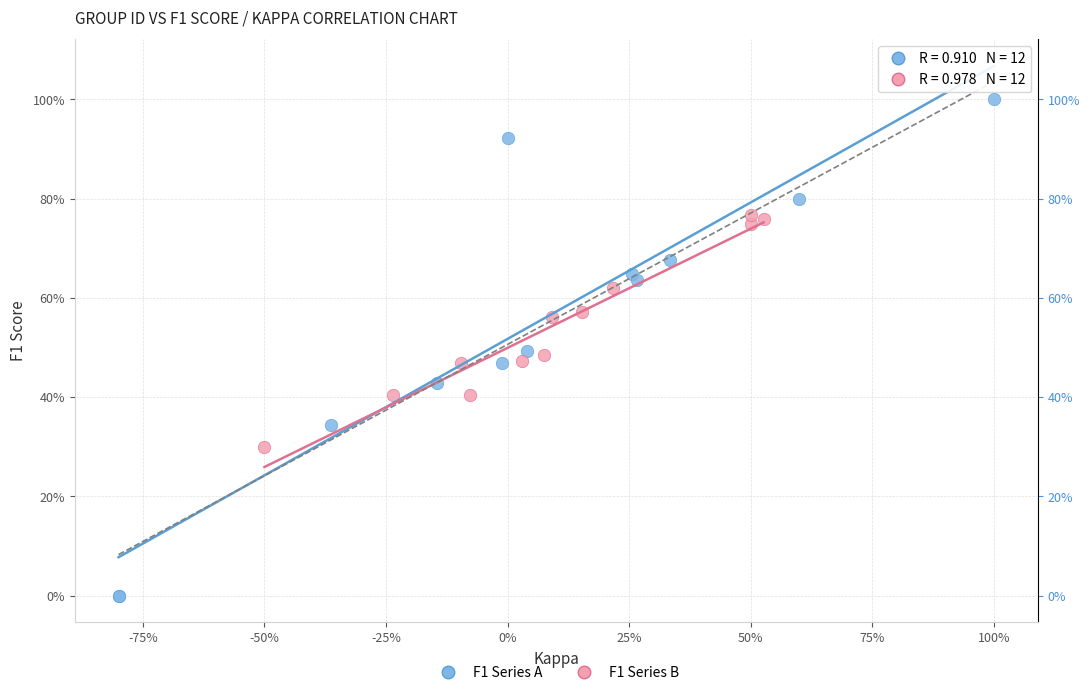

What are all the series names shown in the legend?

F1 Series A, F1 Series B